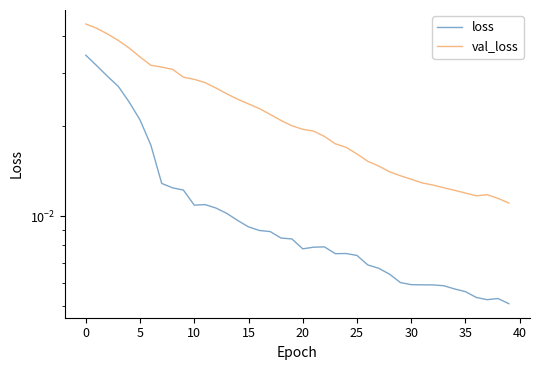

True or false: loss has a value of 0.0 at 22.

False